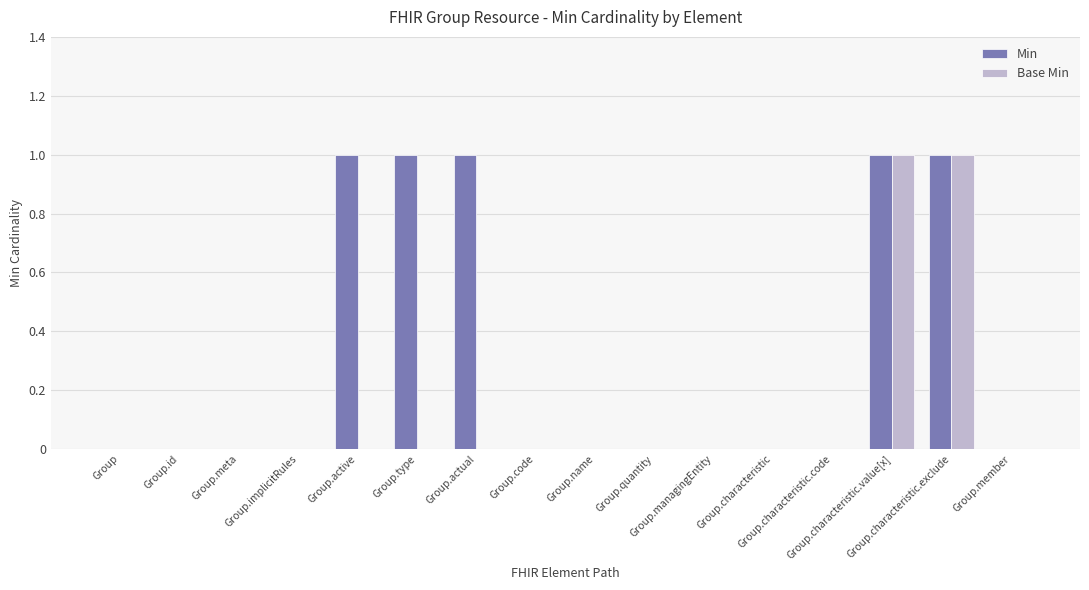

How many groups of bars are there?

16